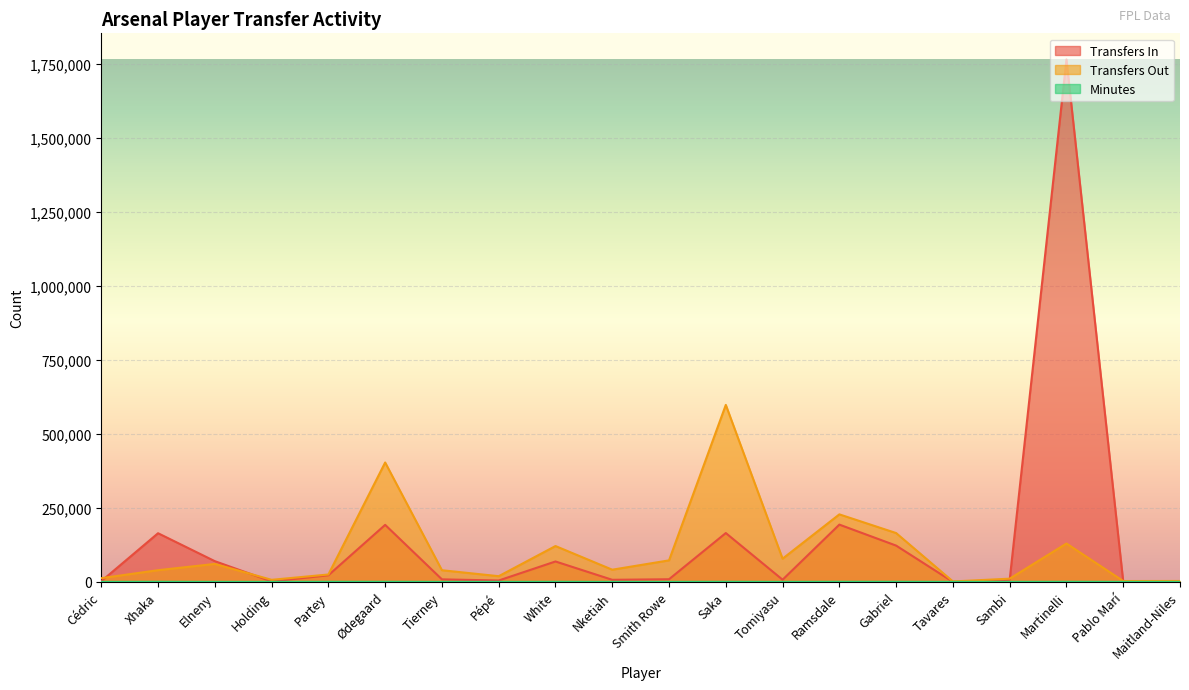

What is the label of the 11th point from the right?

Nketiah